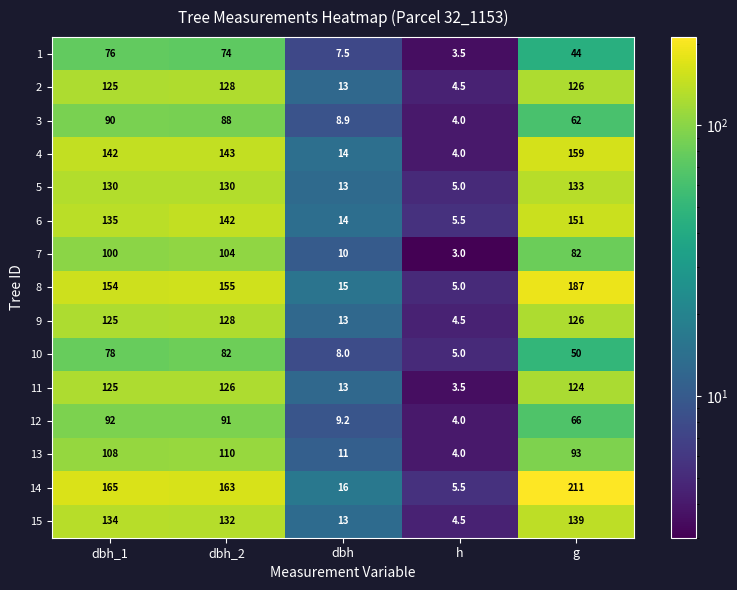

List the labels in order of 9 value, largest first.

dbh_2, g, dbh_1, dbh, h